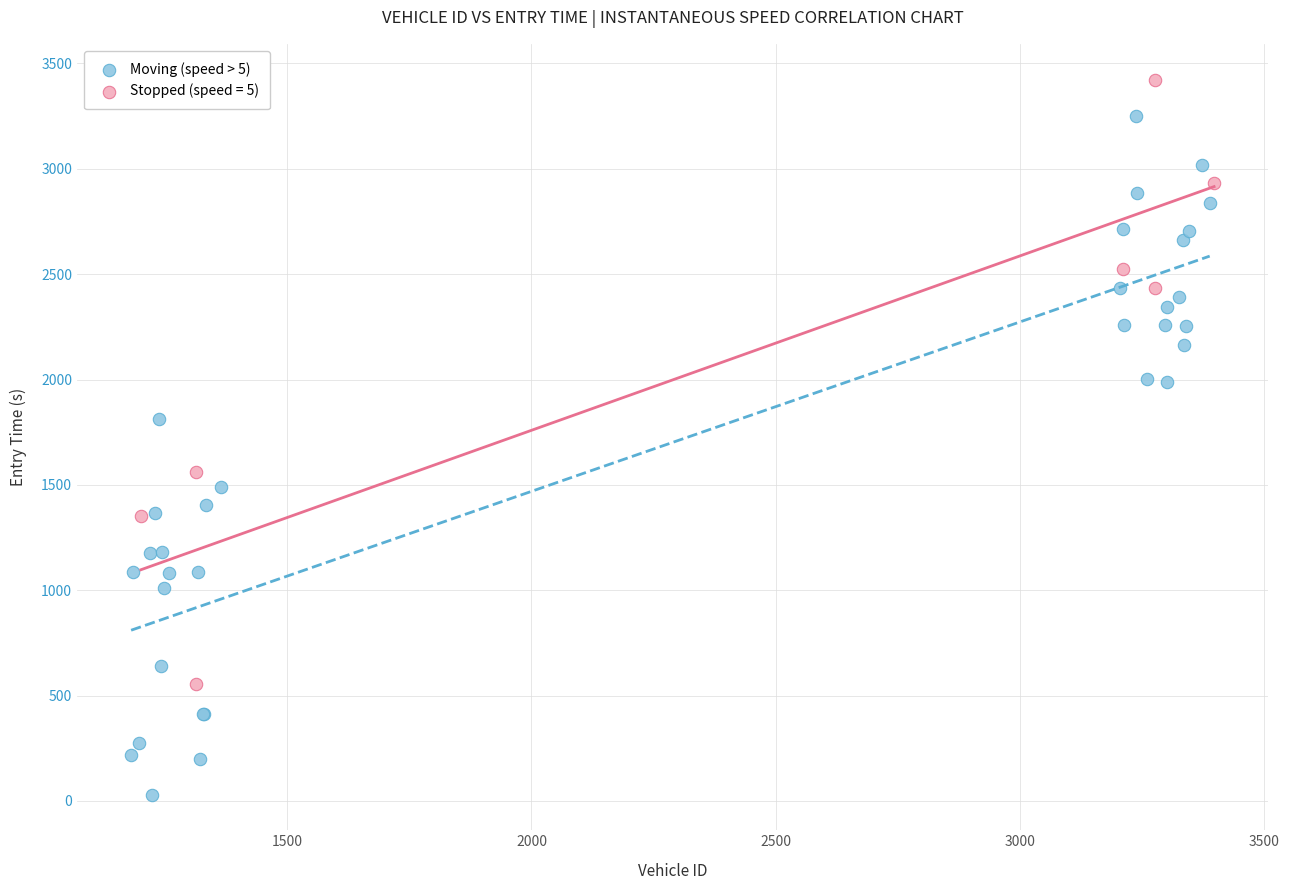

Which series contains the lowest Y value?

Moving (speed > 5)